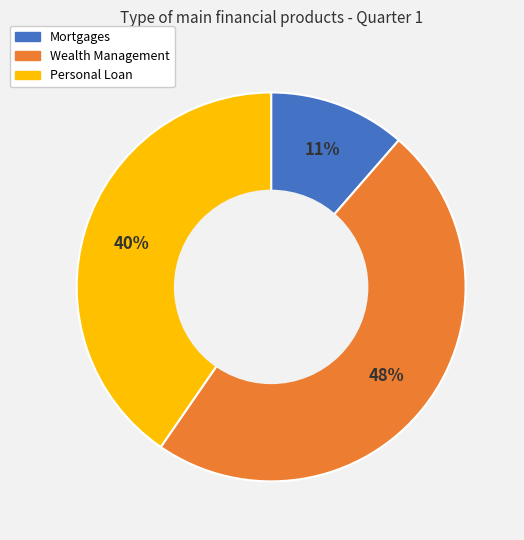

How many slices are in this pie chart?

3